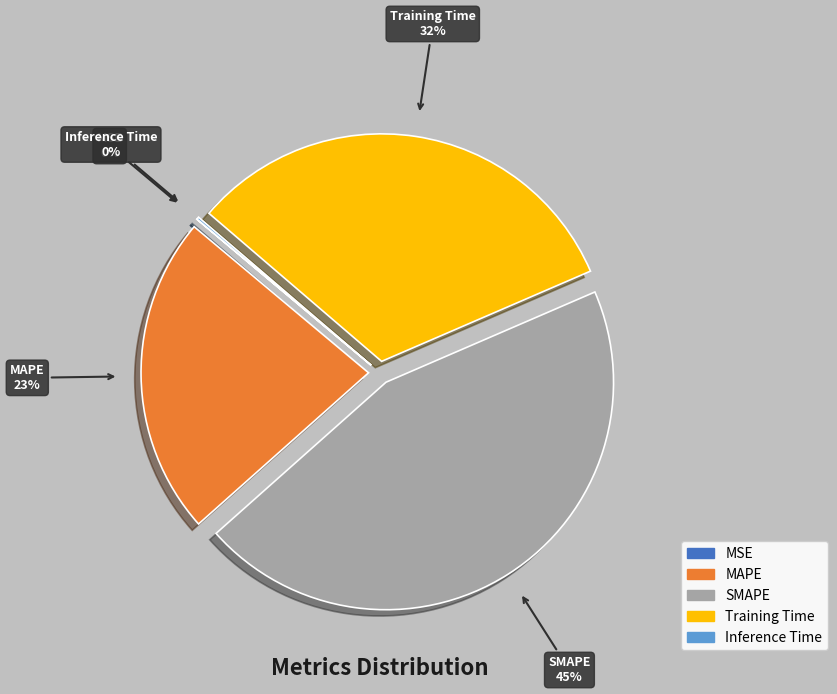

To the nearest percent, what percentage of the pie is MAPE?

23%